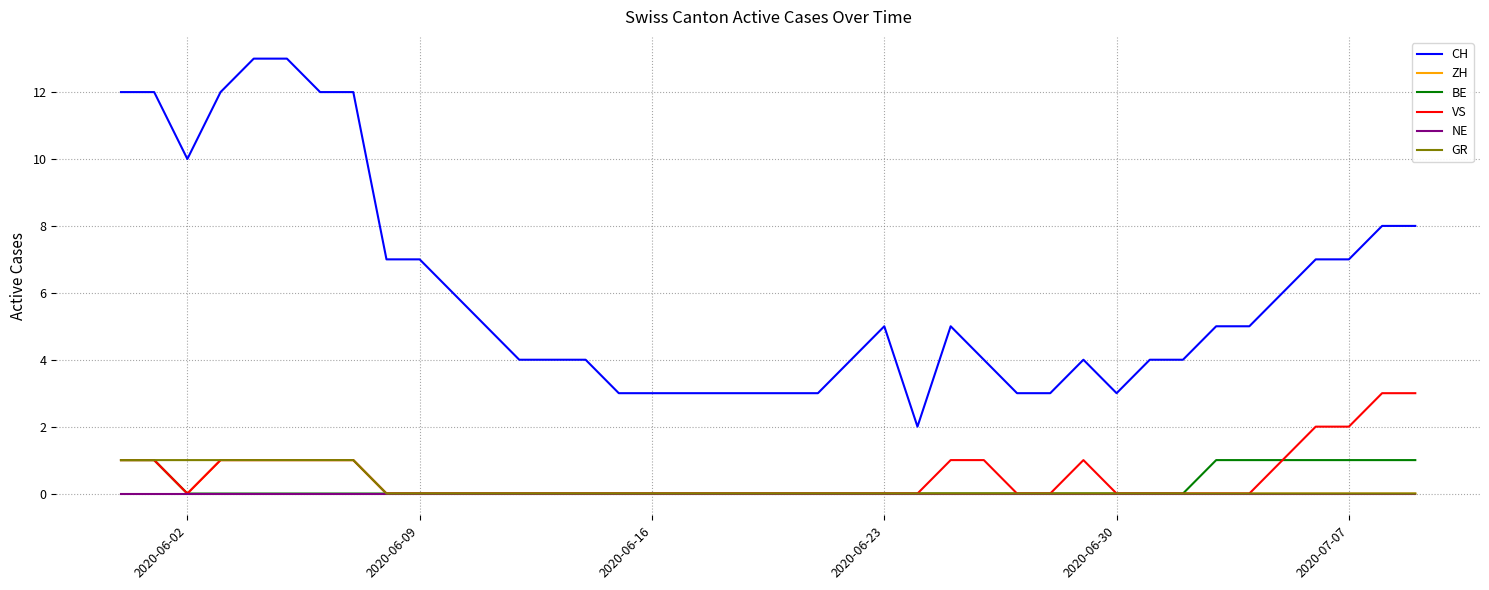

Which series has the largest total across all categories?

CH